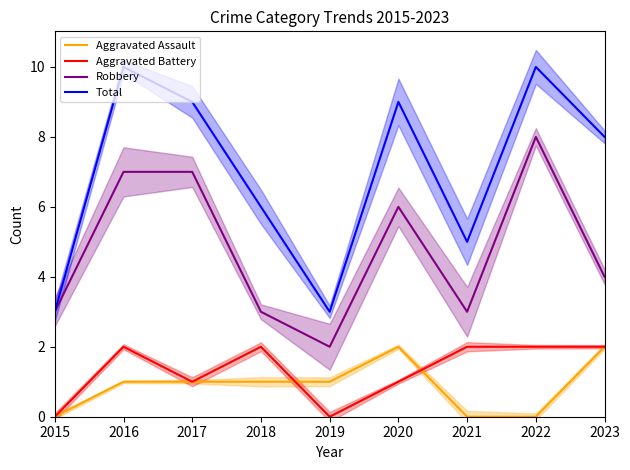

Is it true that Robbery equals 8 at 2022?

True